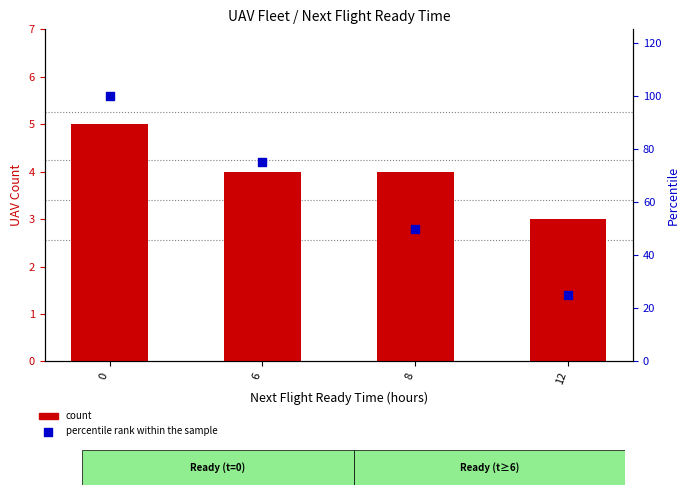

Which series contains the highest Y value?

percentile rank within the sample